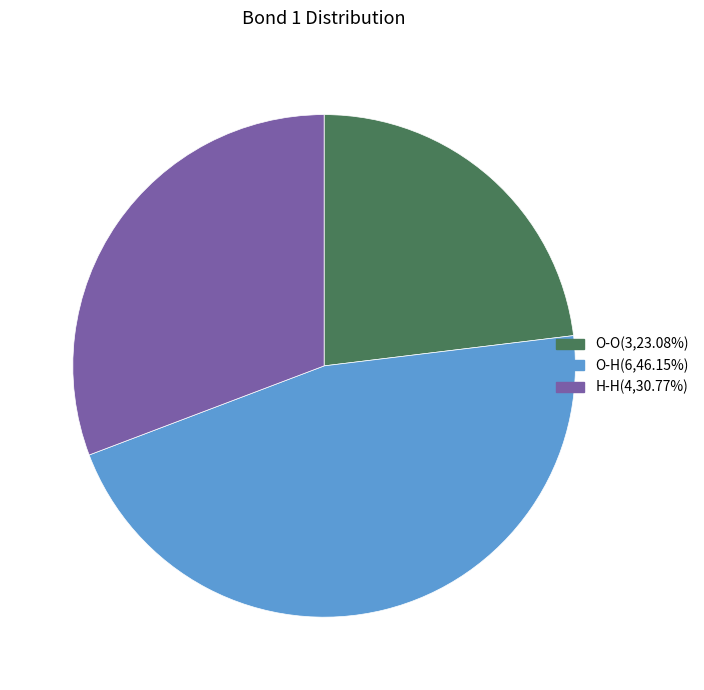

Between H-H and O-O, which is larger?

H-H